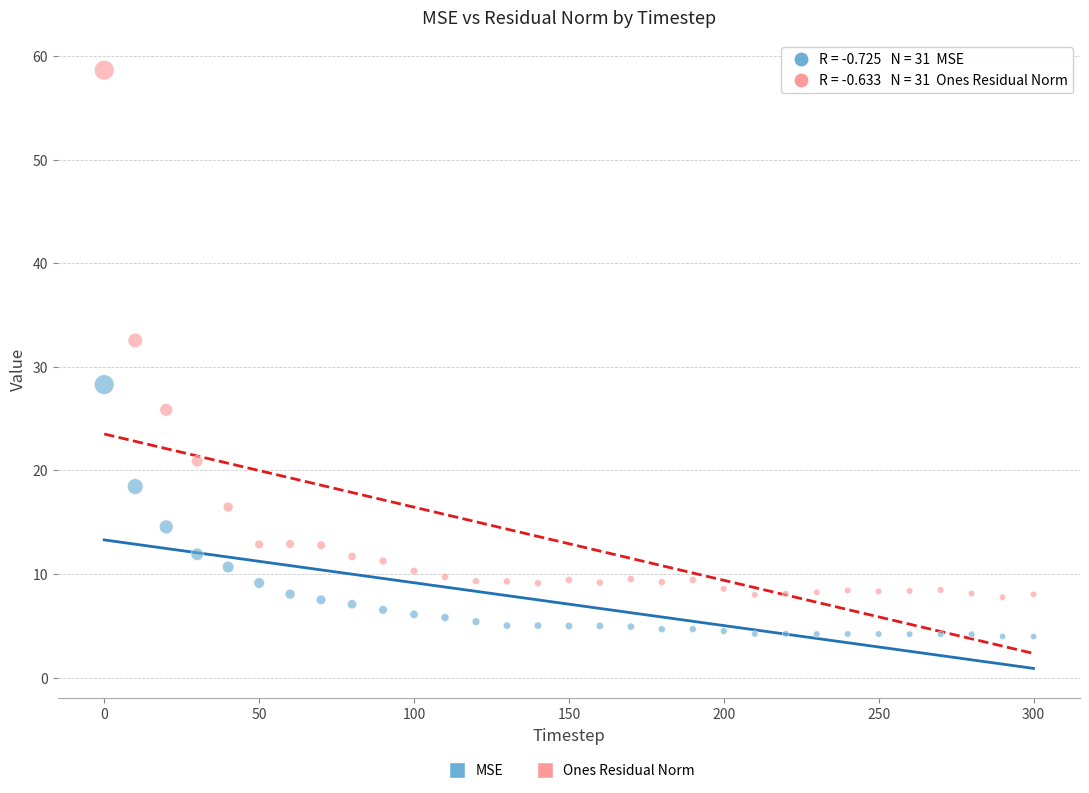

Which series has the widest spread of Y values?

Ones Residual Norm